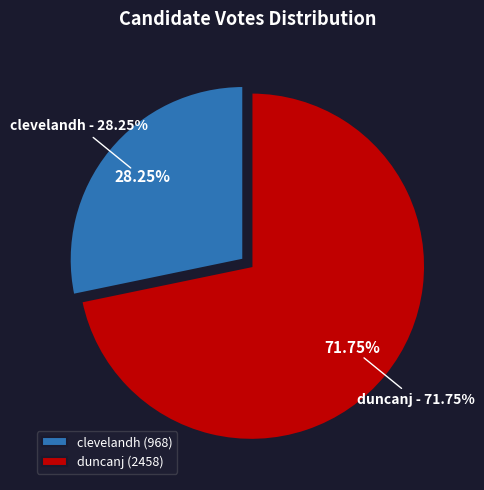

Count the number of slices in the pie.

2